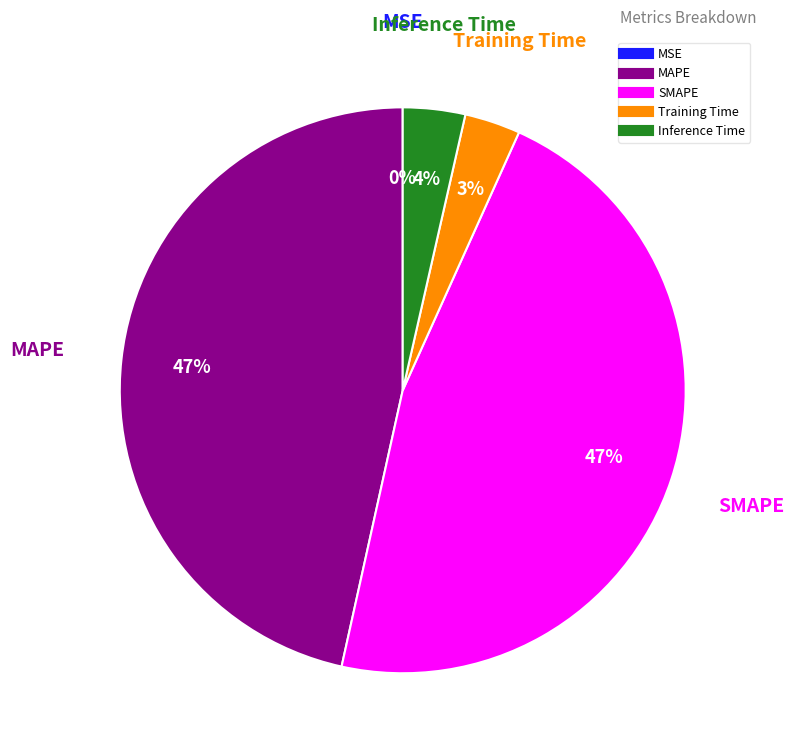

Is there a majority slice in this chart?

No